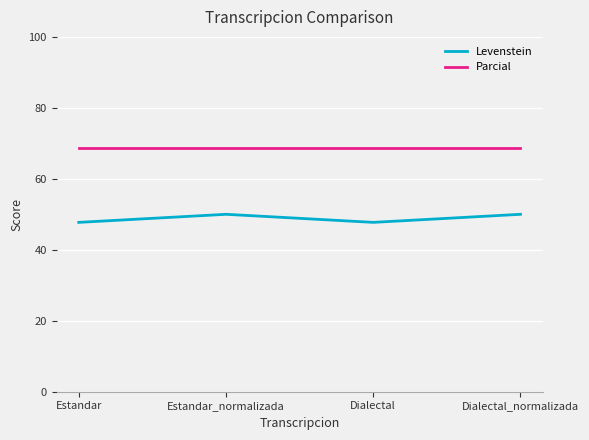

Reading left to right, transcribe all the data shown in this chart.

Levenstein: 47.7	50.0	47.7	50.0
Parcial: 68.8	68.8	68.8	68.8